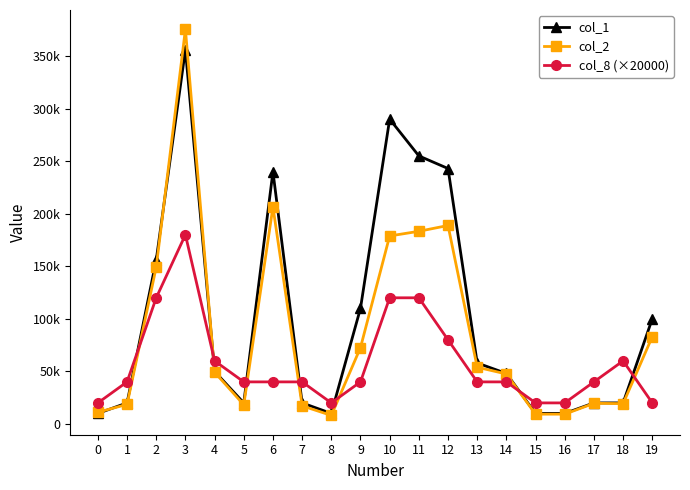

Rank the series at 9 from lowest to highest value.

col_8 (×20000), col_2, col_1